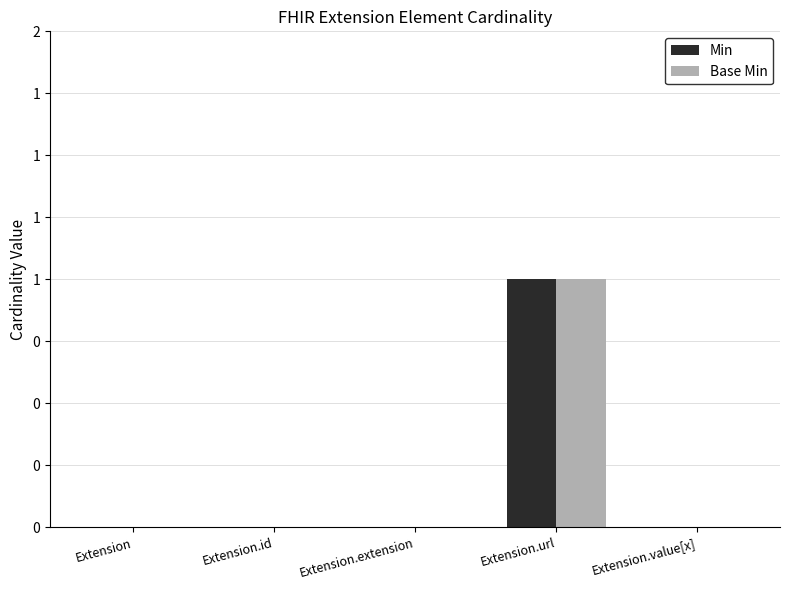

What are all the series names shown in the legend?

Min, Base Min